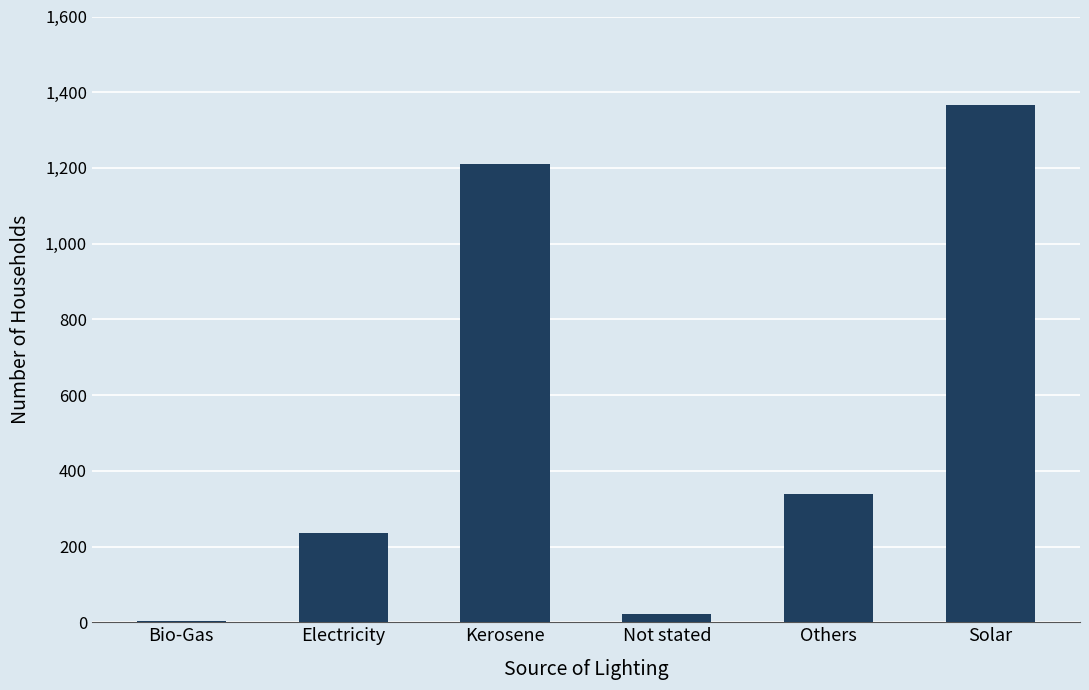

What is the sum of all values?

3175